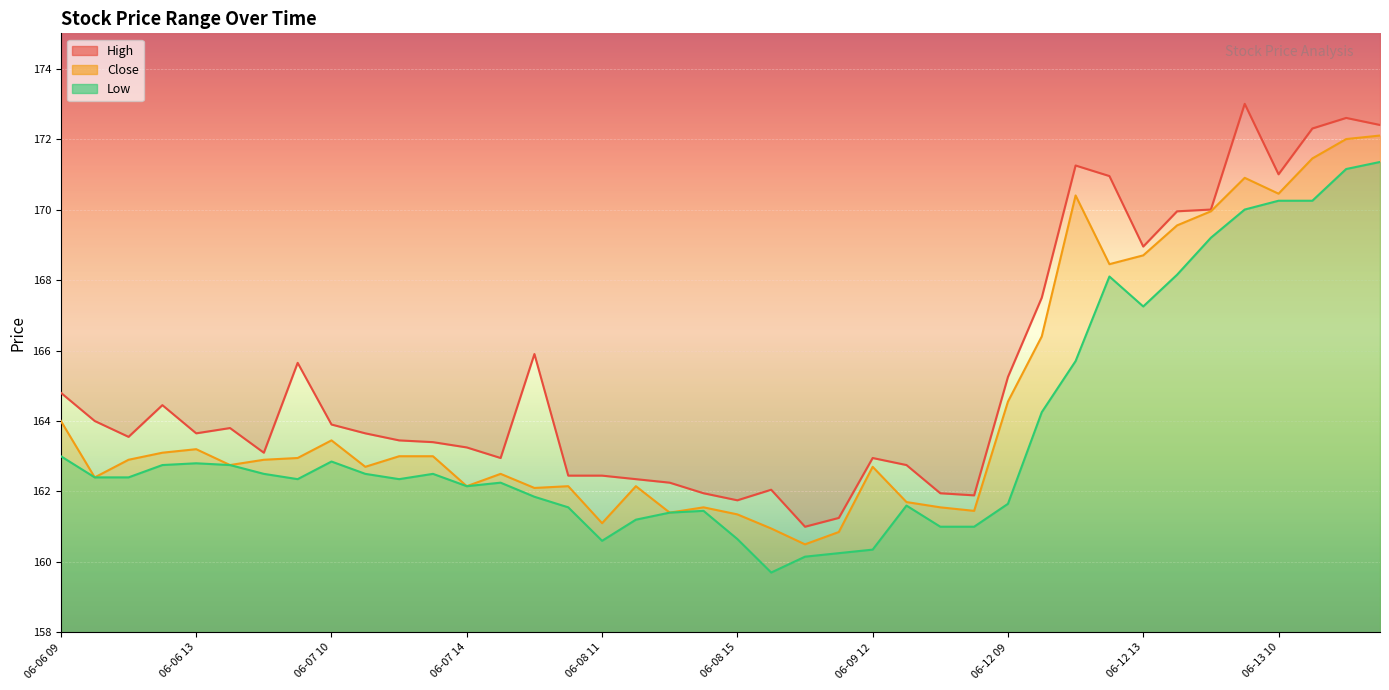

True or false: Low and Close intersect in this chart.

False